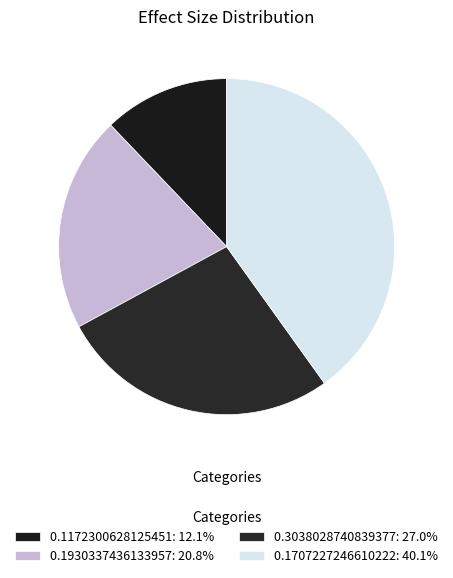

To the nearest percent, what is the difference between the 0.1172300628125451 and 0.1930337436133957 slice percentages?

9%